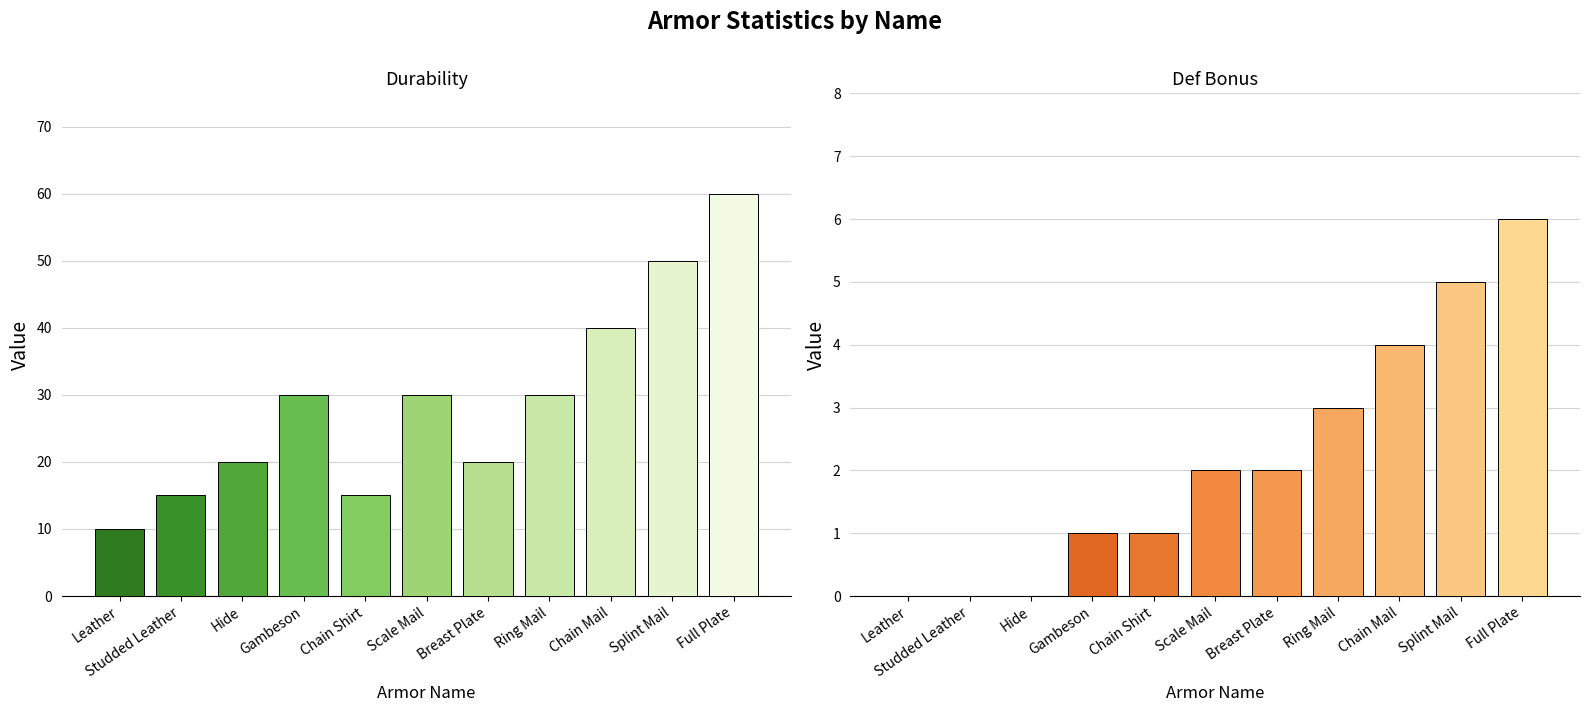

The Durability series shows 10 at Leather. True or false?

True